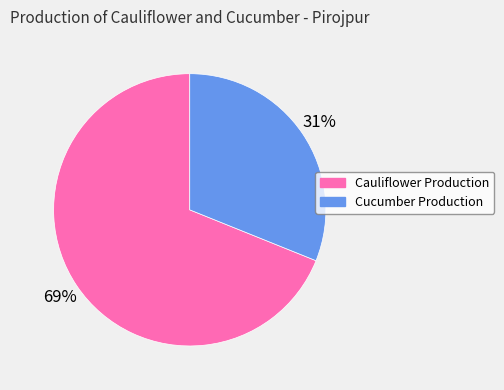

Count the number of slices in the pie.

2